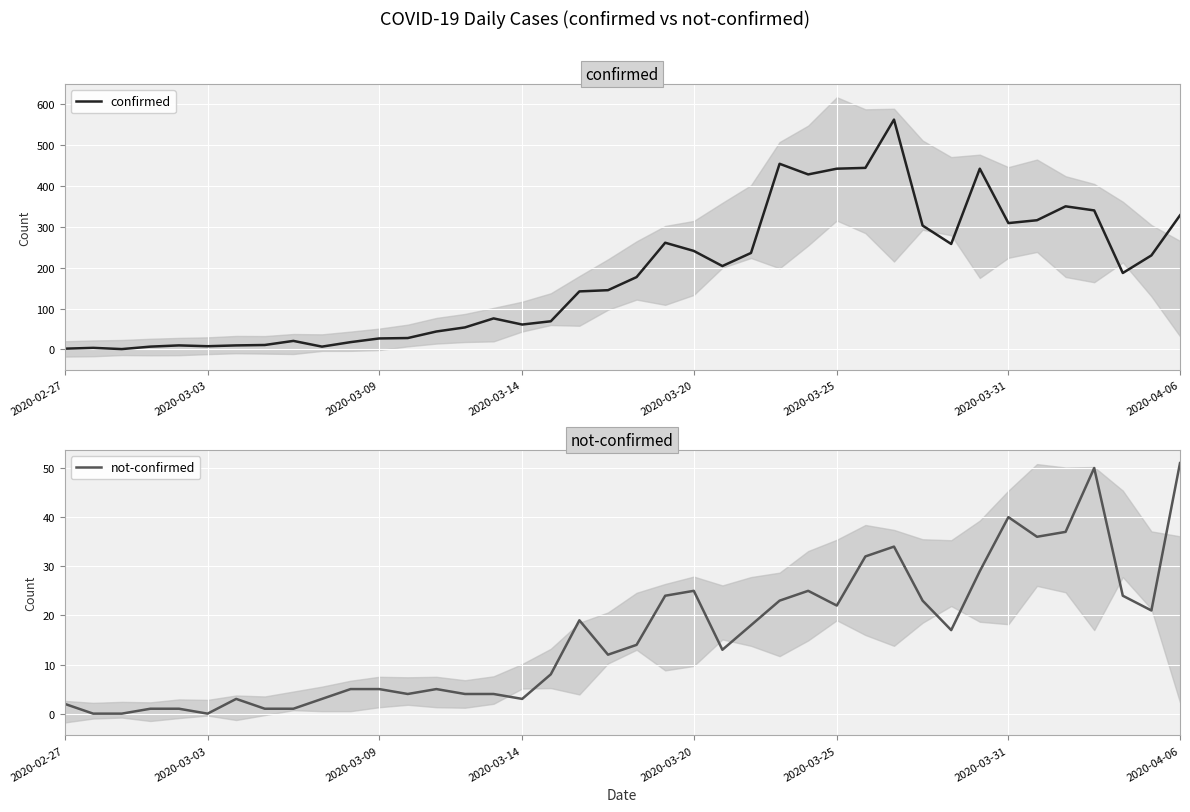

The value of not-confirmed at 2020-03-03 is 27. True or false?

False